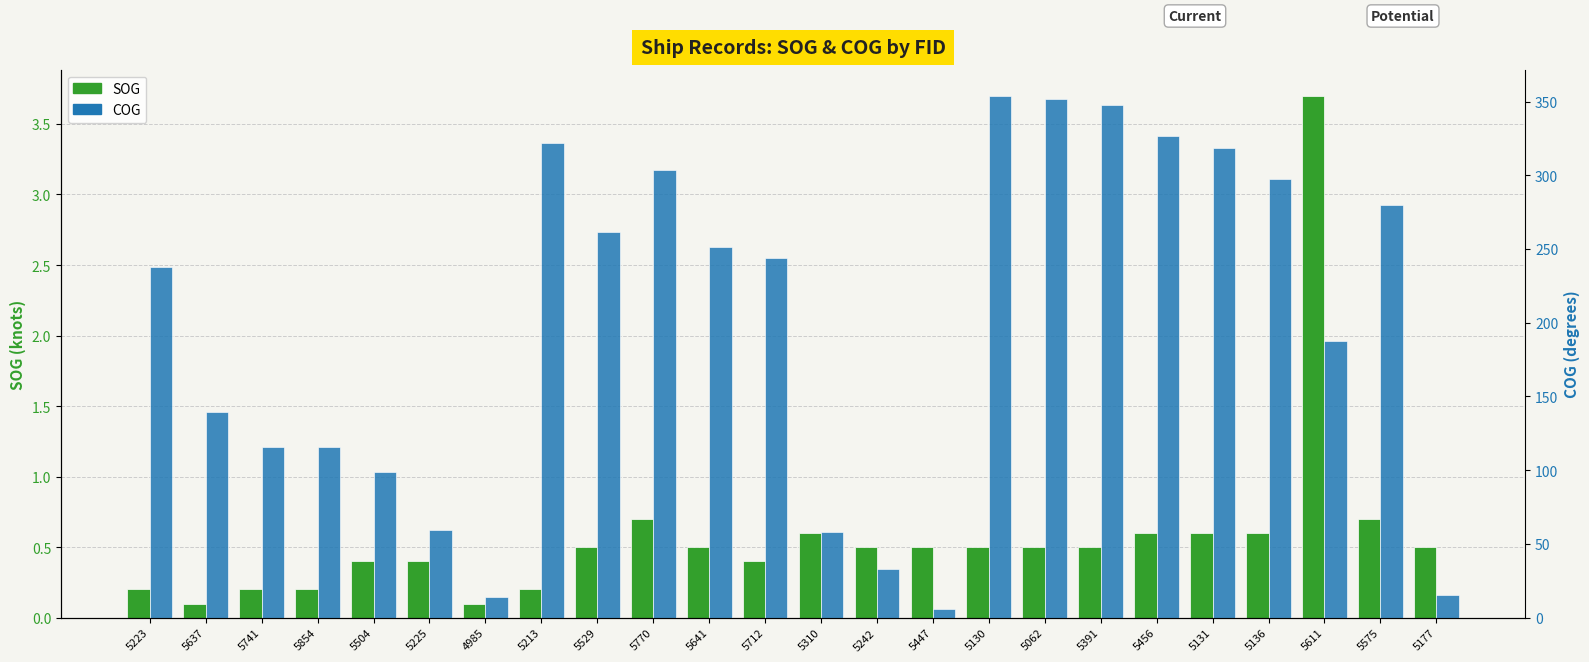

Where is SOG nearest to the value 1?

5770